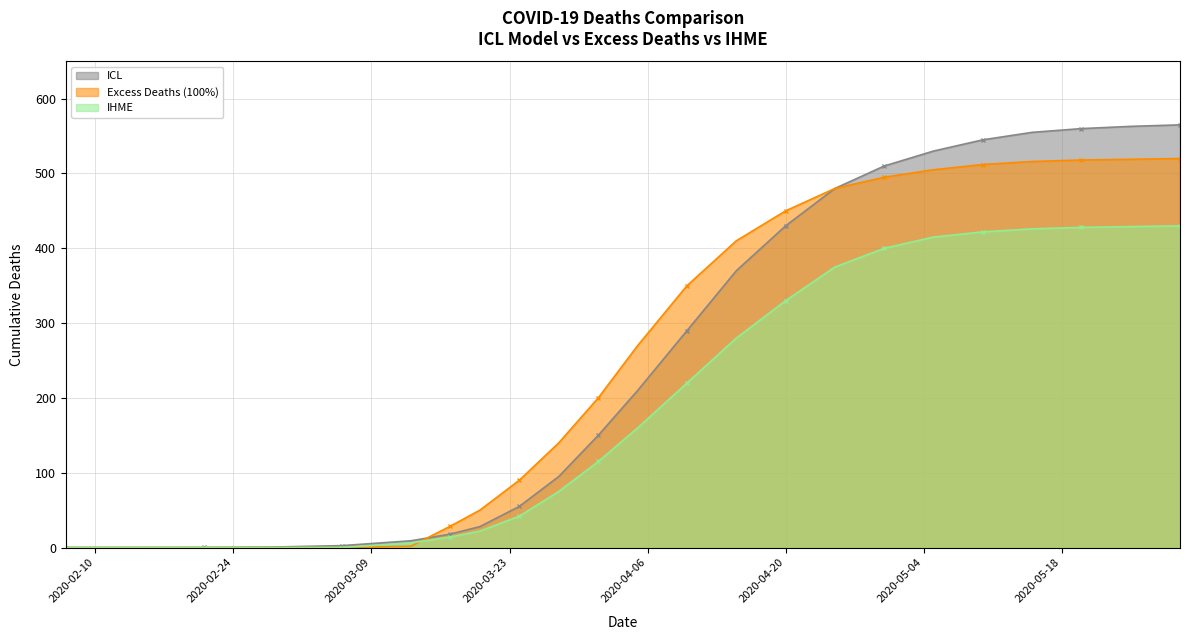

Is it true that ICL equals 152.7 at 2020-04-10?

False